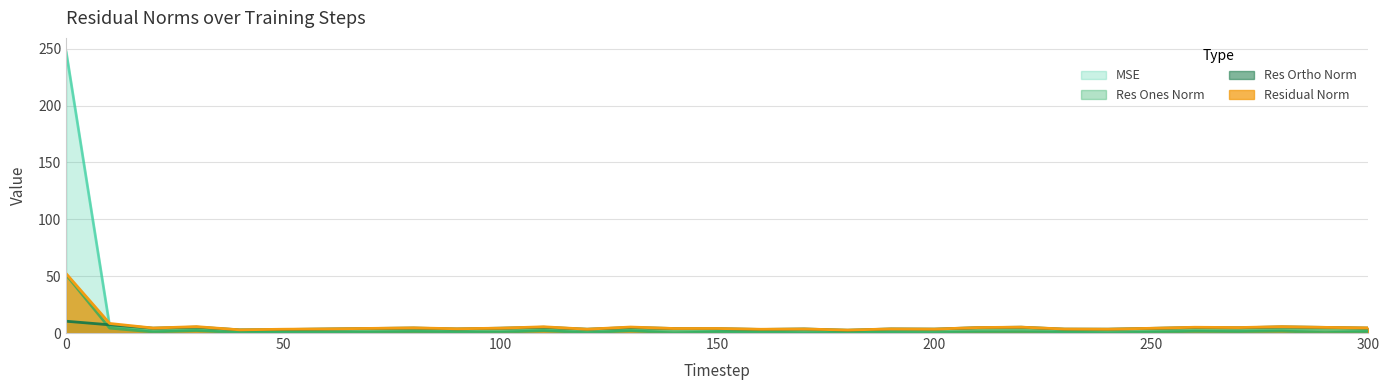

What is the value of the res_ortho_norm point at the 31st from the left?

4.3